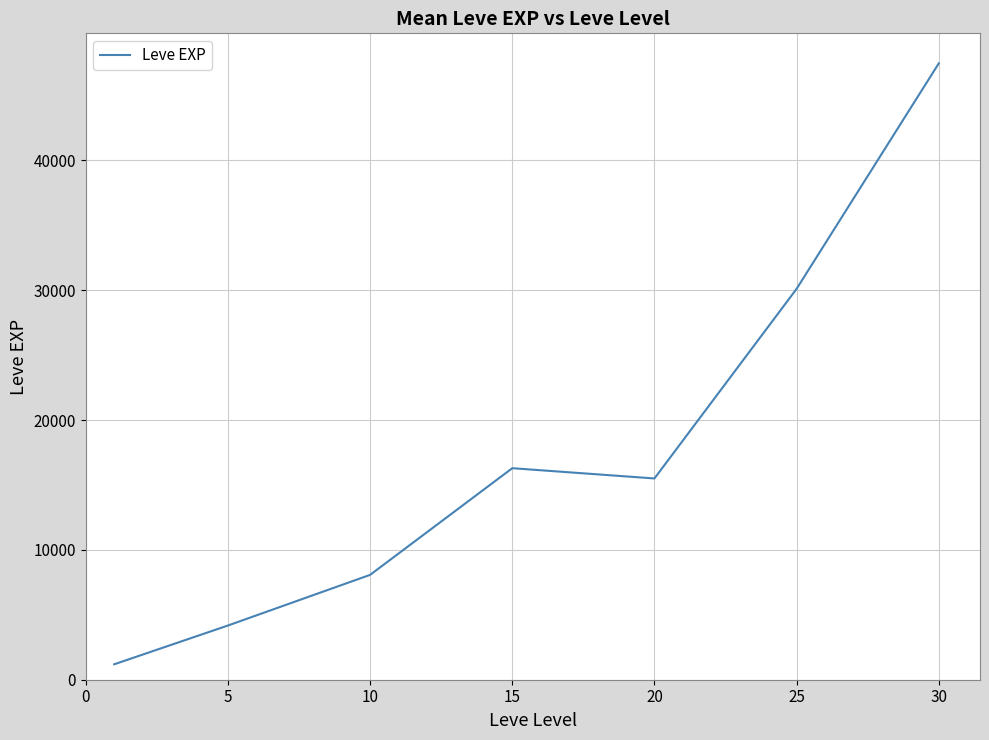

True or false: there are more than 0 points higher than both neighbors.

True